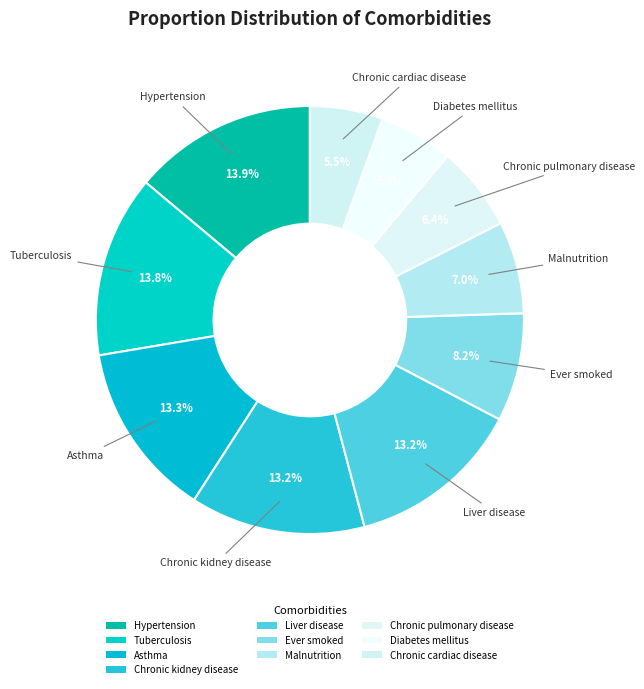

How many slices are in this pie chart?

10